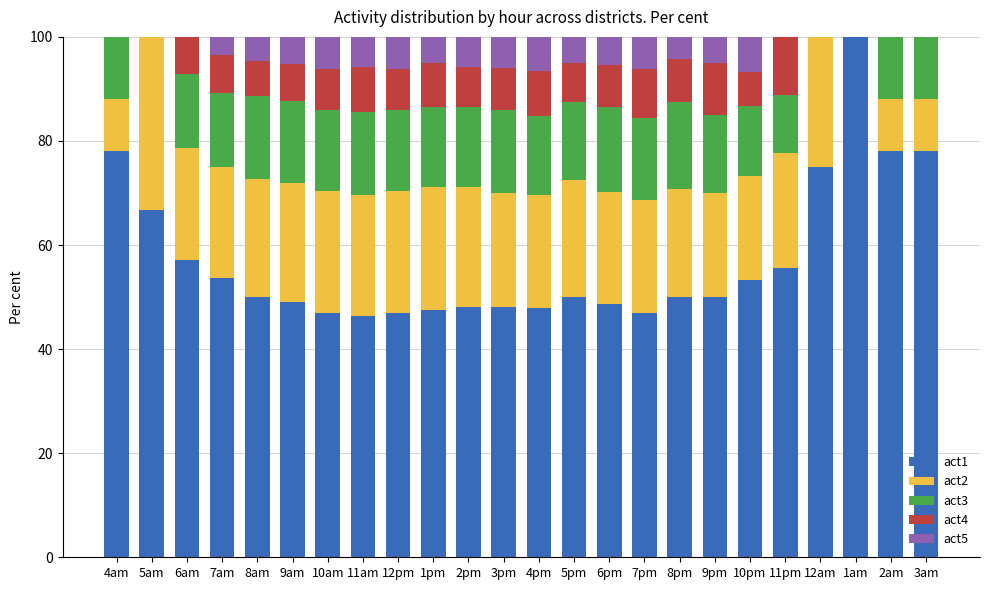

What is the maximum value for act1?

100.0